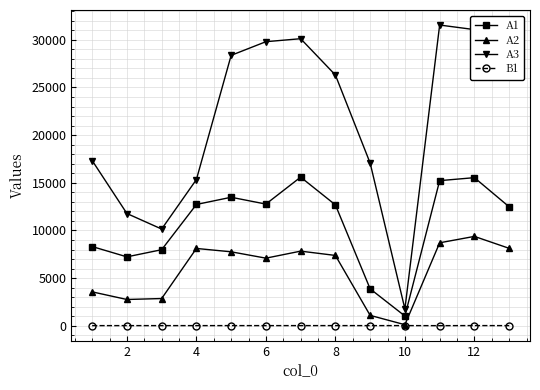

How many values in the A1 series exceed 12686?

7